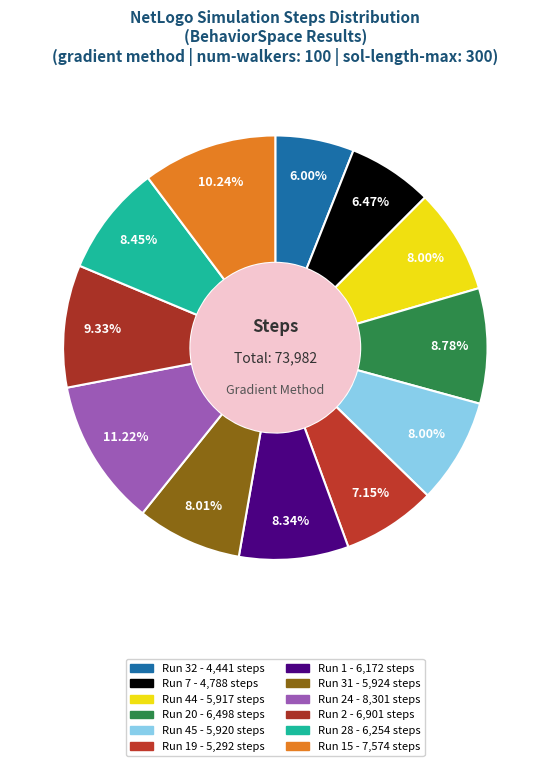

What is the smallest slice in the pie chart?

Run 32